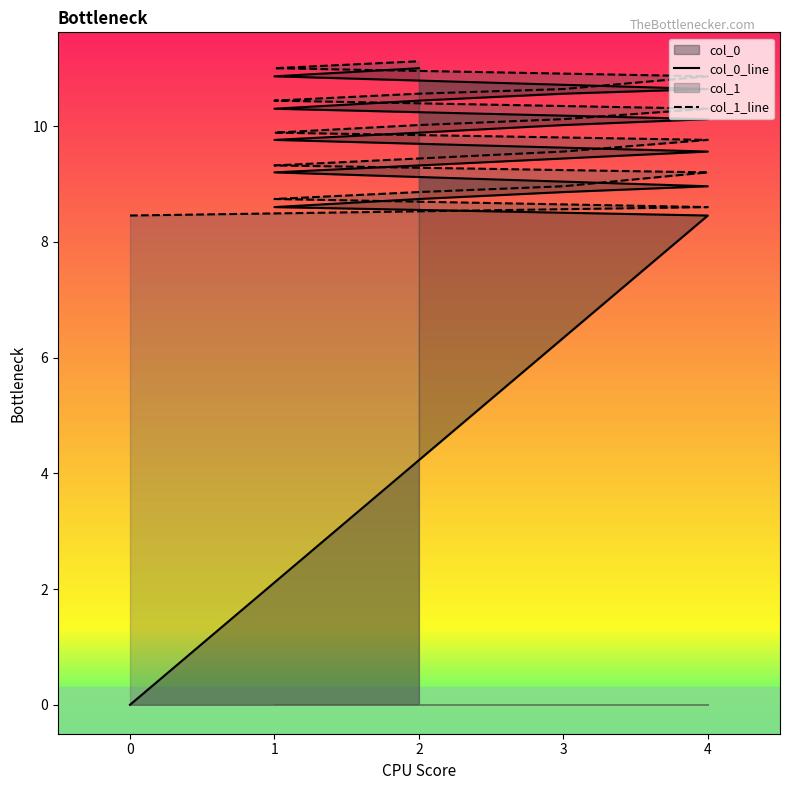

At 1, list the series in order from smallest to largest.

col_0_line, col_1_line